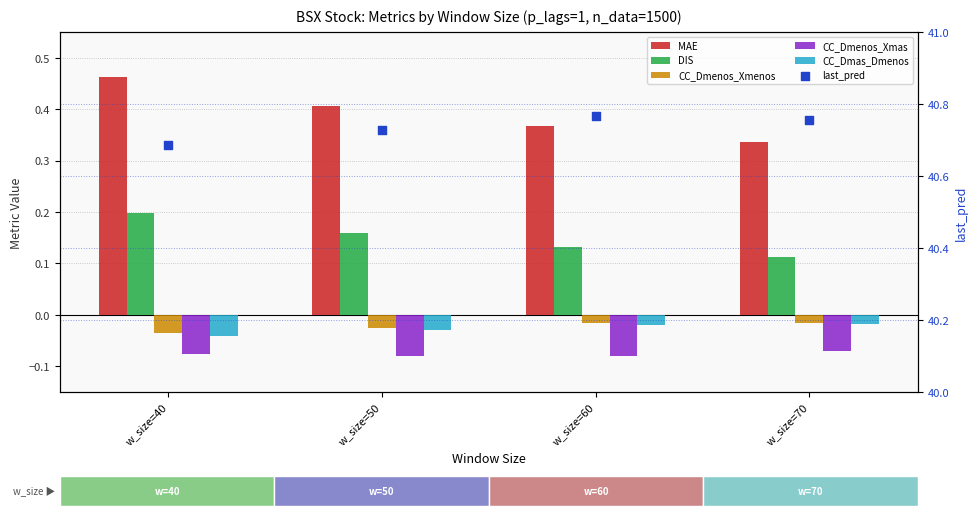

At how many categories does at least one series exceed 8?

4